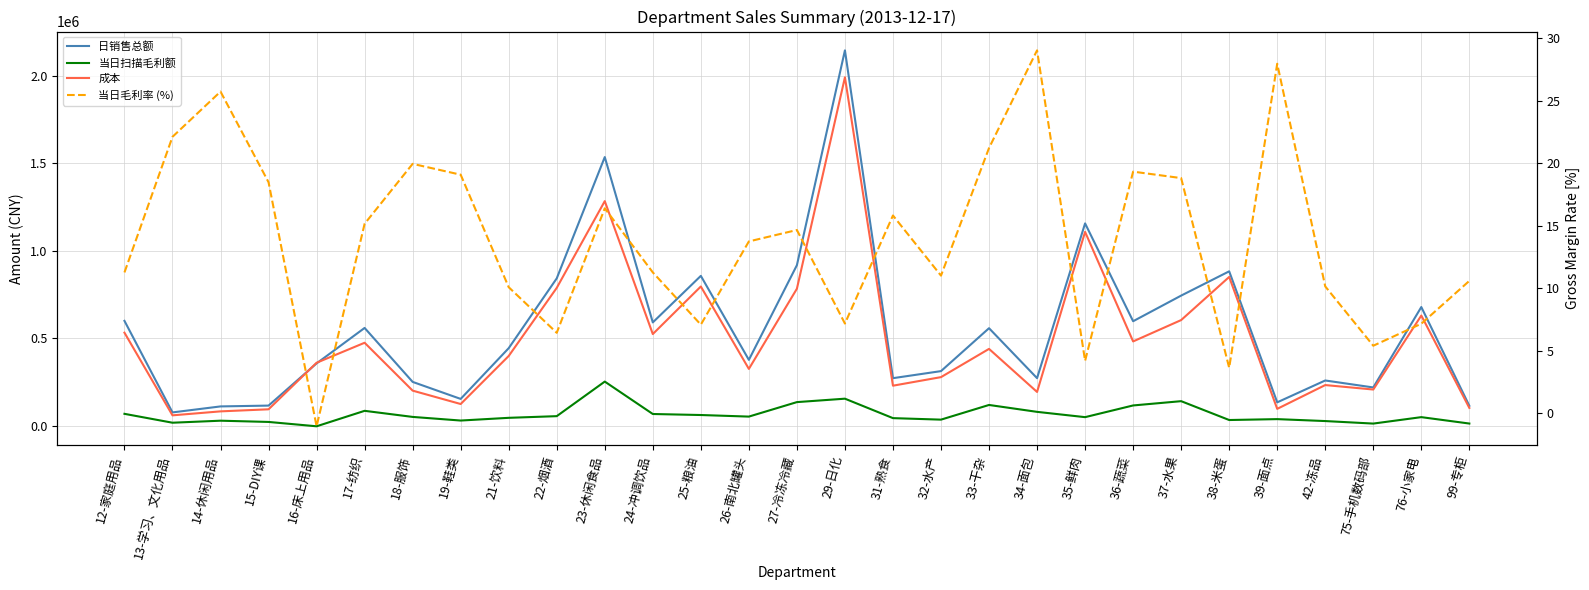

Where is 当日扫描毛利额 nearest to the value 124051?

33-干杂